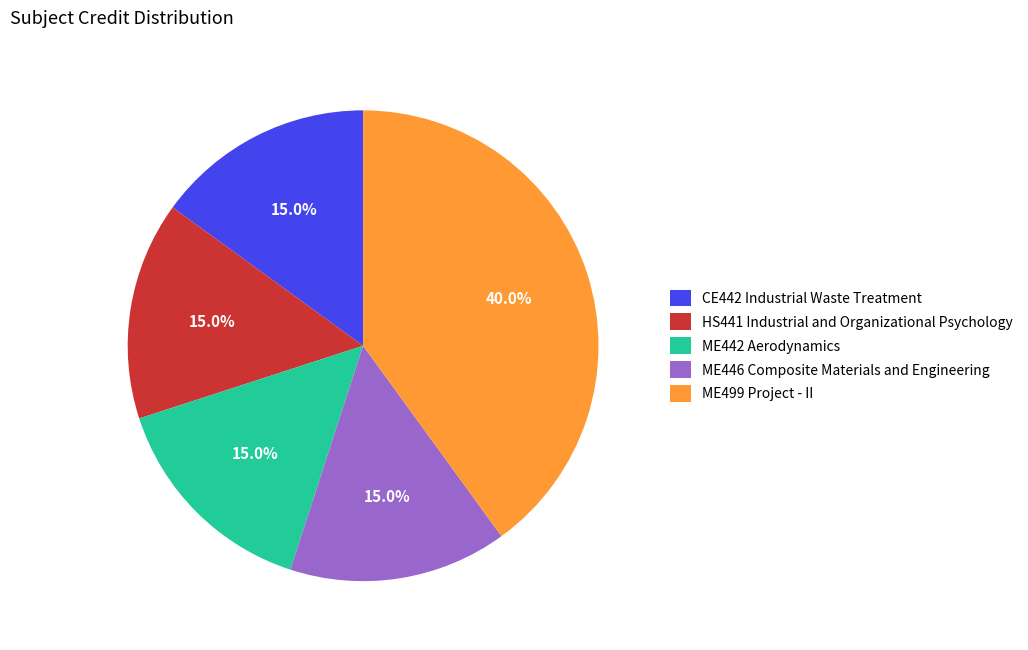

To the nearest percent, what portion does HS441 Industrial and Organizational Psychology represent?

15%